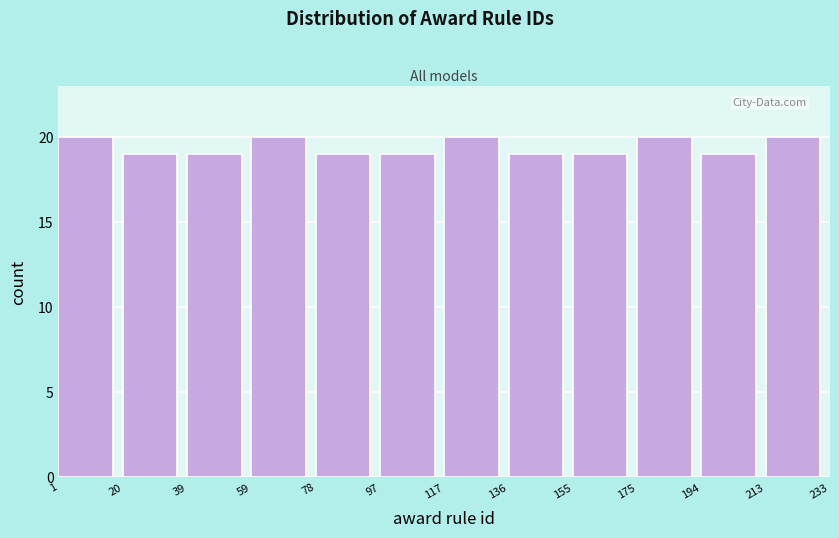

What is the height of the bar covering 136 to 155 on the x-axis? The values are not printed on the chart, so give them approximately, as read against the axis.

19